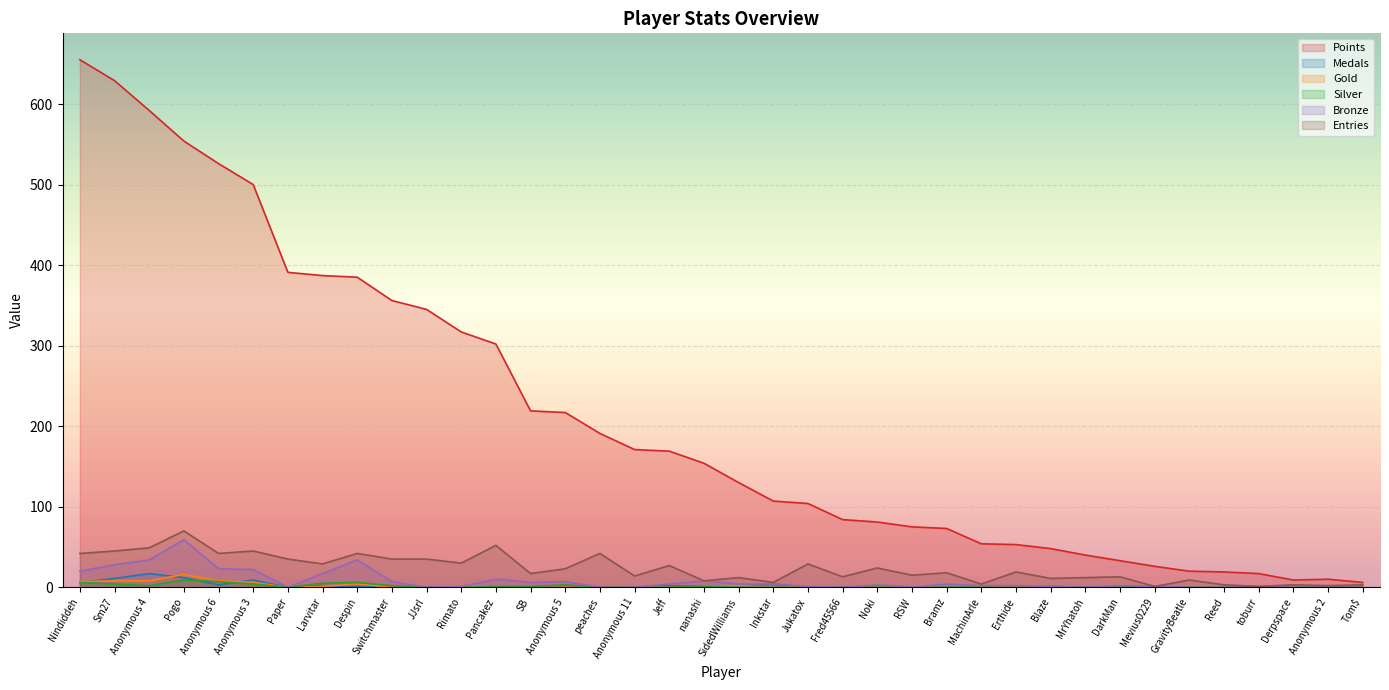

Which series has the largest total across all categories?

Points